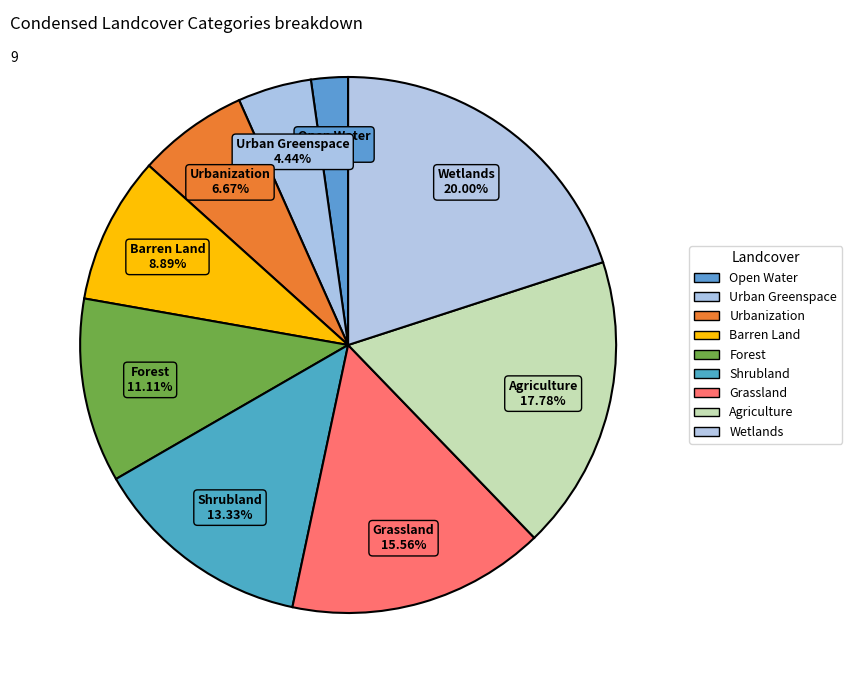

Is there any slice that represents more than half of the pie?

No